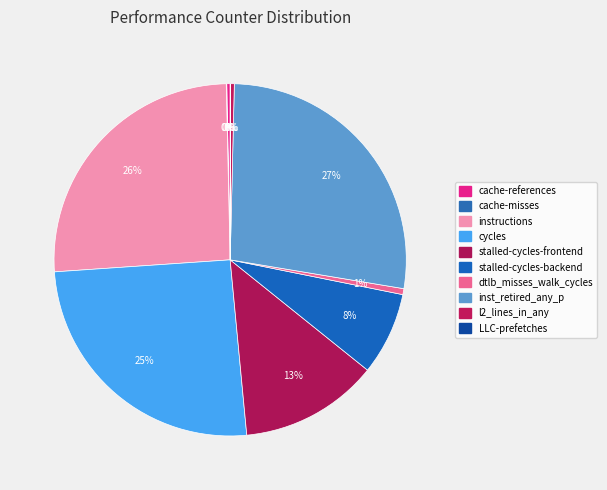

Rank the categories by value from highest to lowest.

inst_retired_any_p, instructions, cycles, stalled-cycles-frontend, stalled-cycles-backend, dtlb_misses_walk_cycles, l2_lines_in_any, cache-references, cache-misses, LLC-prefetches